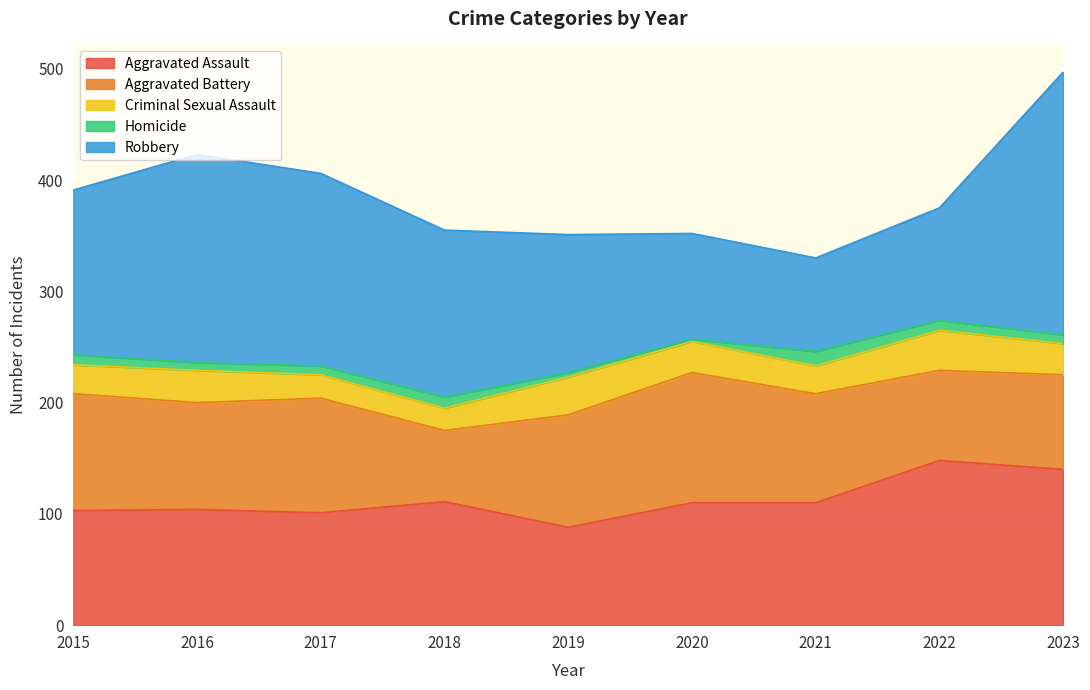

How many distinct data groups are displayed?

5